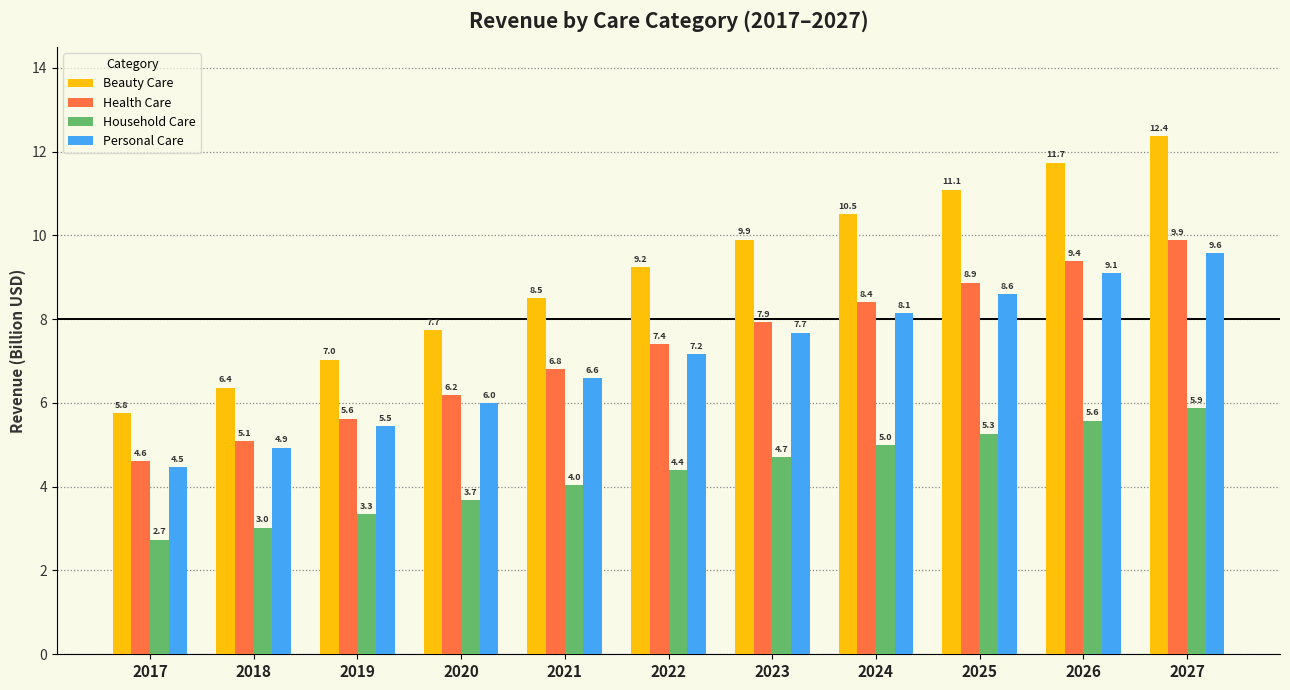

How many data points in Beauty Care are above 9?

6